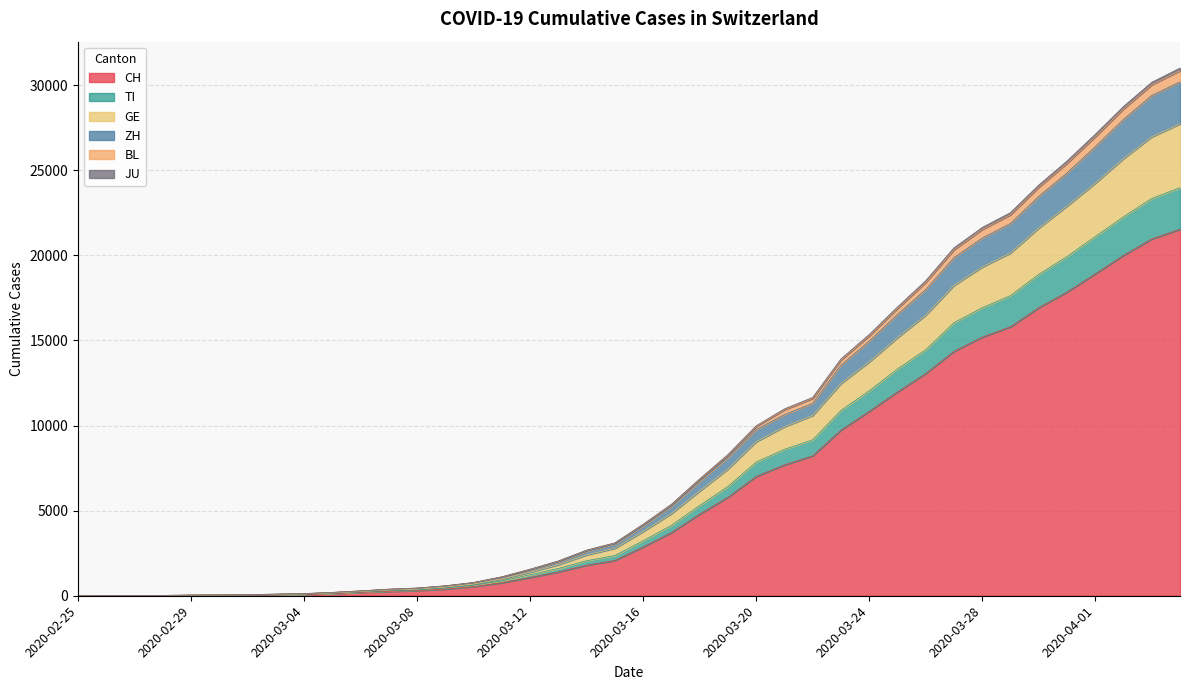

Does the chart have visible grid lines?

Yes